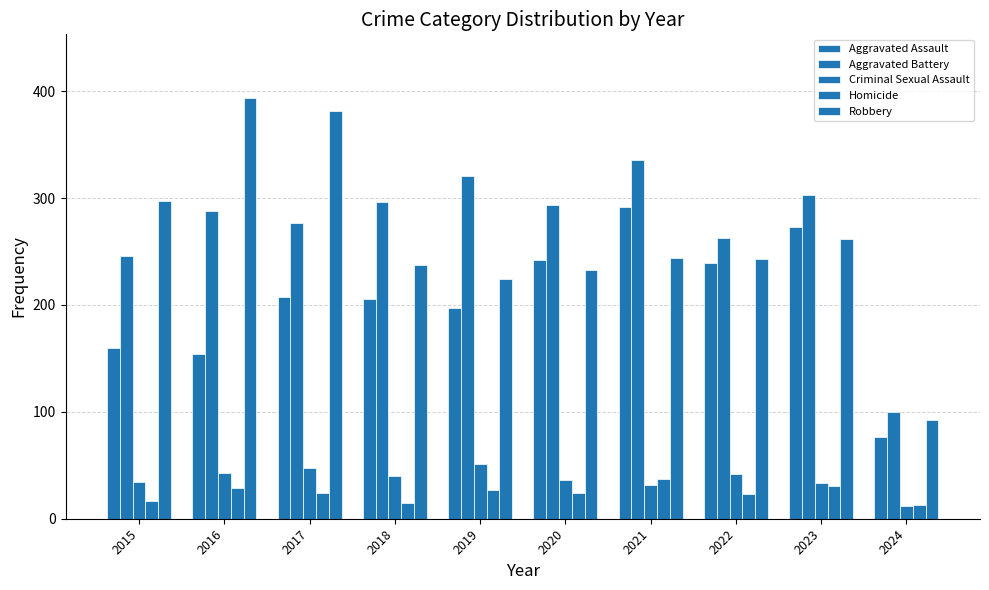

How many bars are there in each group?

5